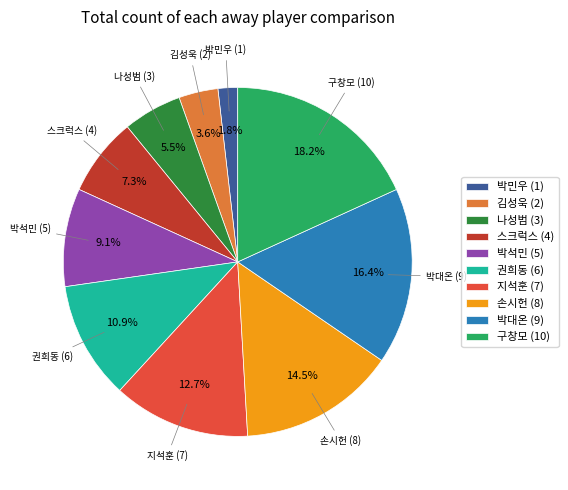

Between 구창모 and 박민우, which is larger?

구창모